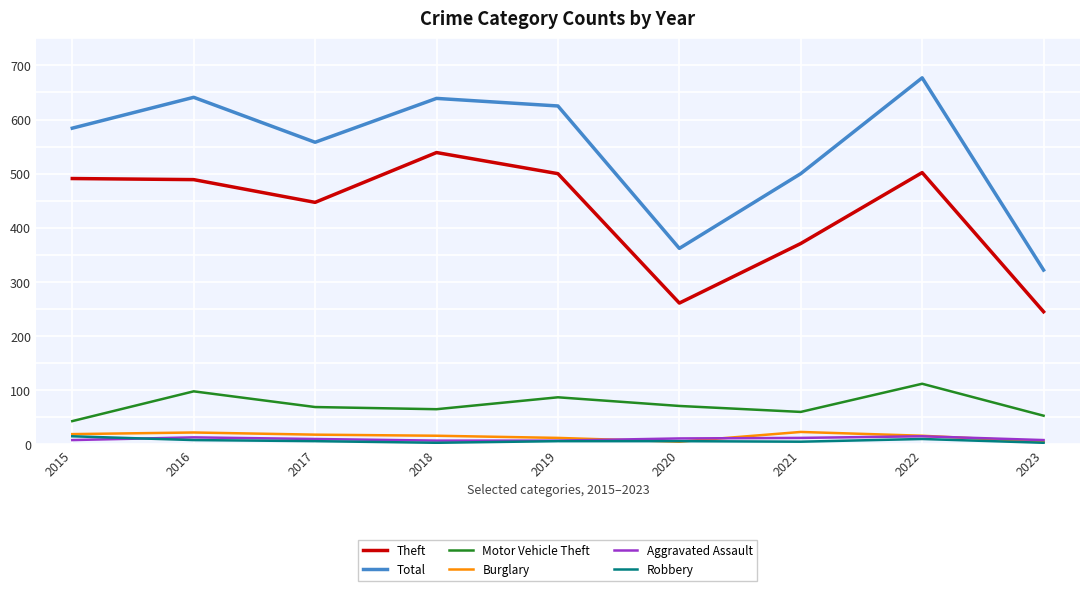

Is the value of Theft at 2023 greater than the value of Total at 2022?

No